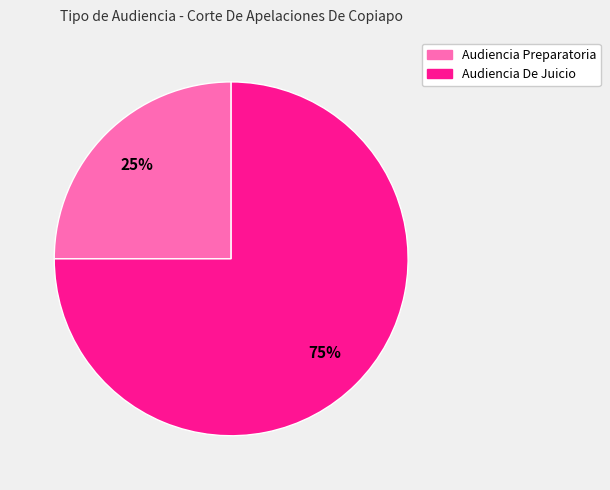

Count the number of slices in the pie.

2